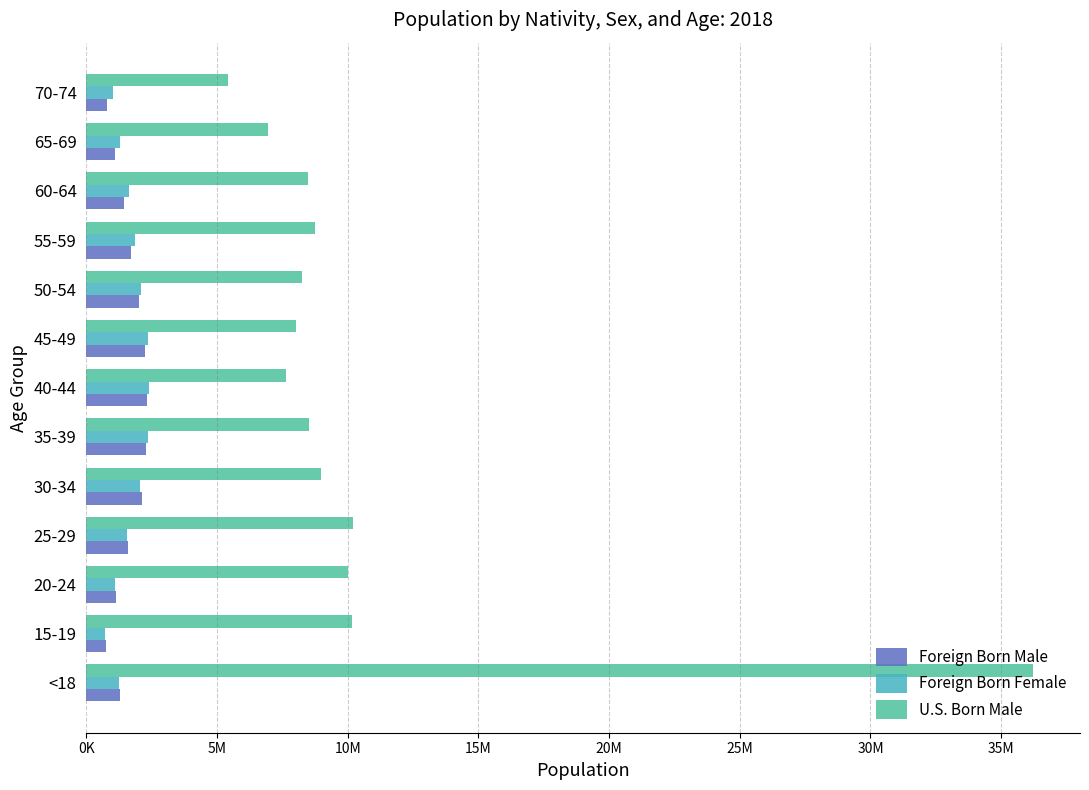

What position from the left is 15-19?

2